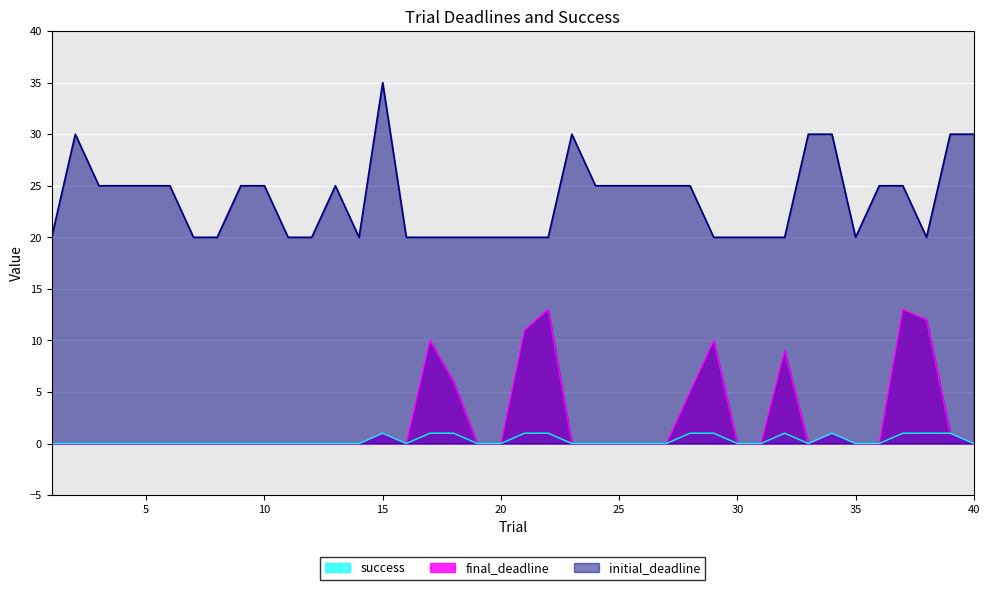

What is the value of the initial_deadline point at the 11th from the left?

20